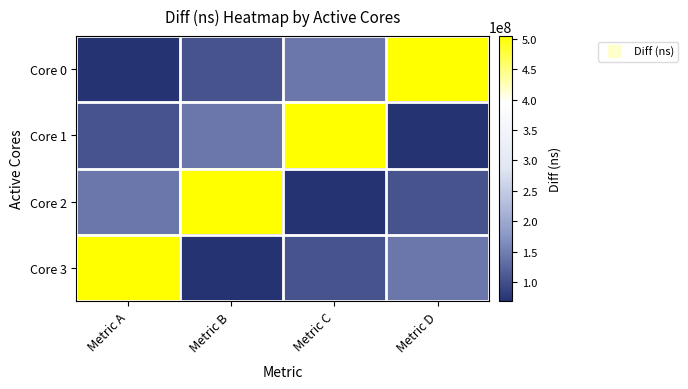

What is the smallest value displayed?

68540088